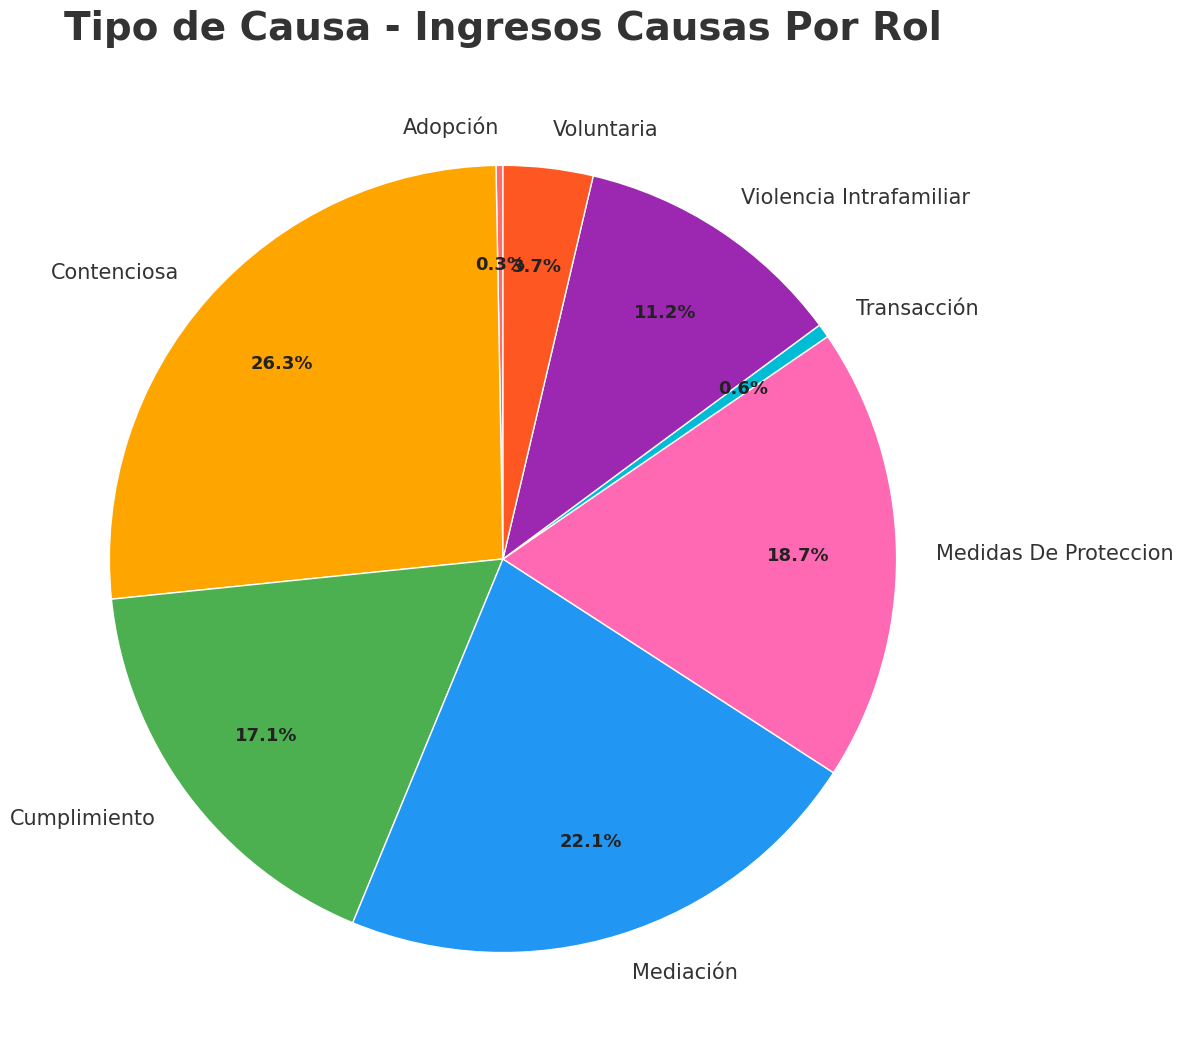

Approximately how many times larger is the value at Mediación compared to Cumplimiento?

1.3